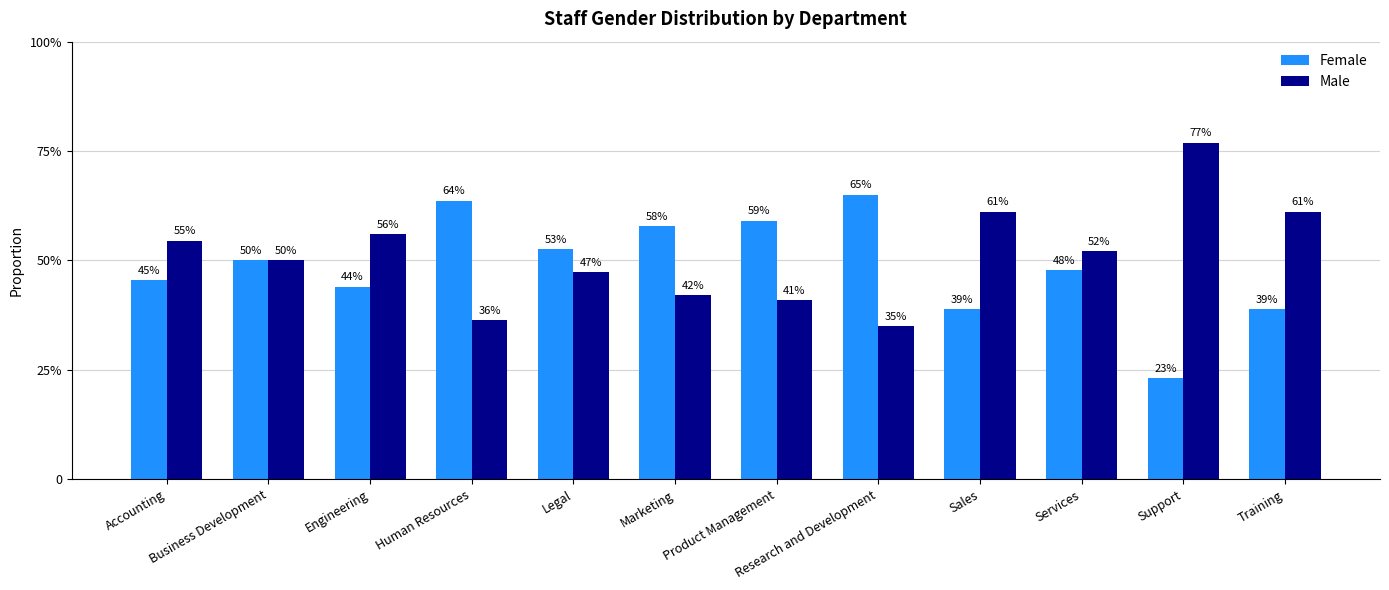

Reading left to right, extract all data points from this chart.

Female: Accounting=0.5	Business Development=0.5	Engineering=0.4	Human Resources=0.6	Legal=0.5	Marketing=0.6	Product Management=0.6	Research and Development=0.7	Sales=0.4	Services=0.5	Support=0.2	Training=0.4
Male: Accounting=0.5	Business Development=0.5	Engineering=0.6	Human Resources=0.4	Legal=0.5	Marketing=0.4	Product Management=0.4	Research and Development=0.3	Sales=0.6	Services=0.5	Support=0.8	Training=0.6